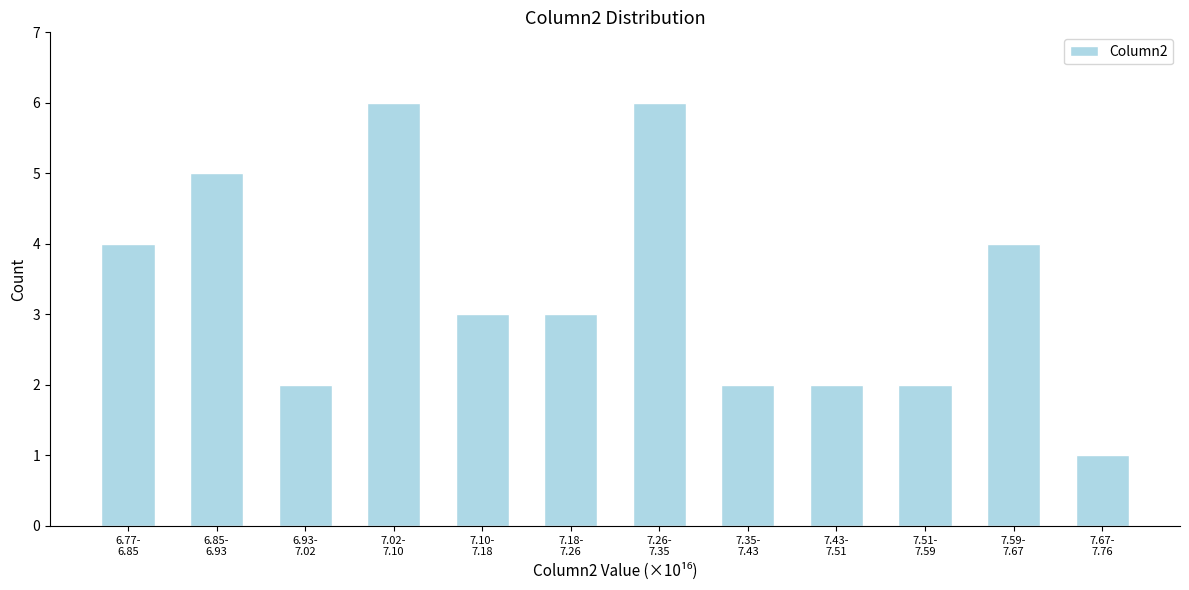

Reading right to left, extract all data points from this chart.

1	4	2	2	2	6	3	3	6	2	5	4